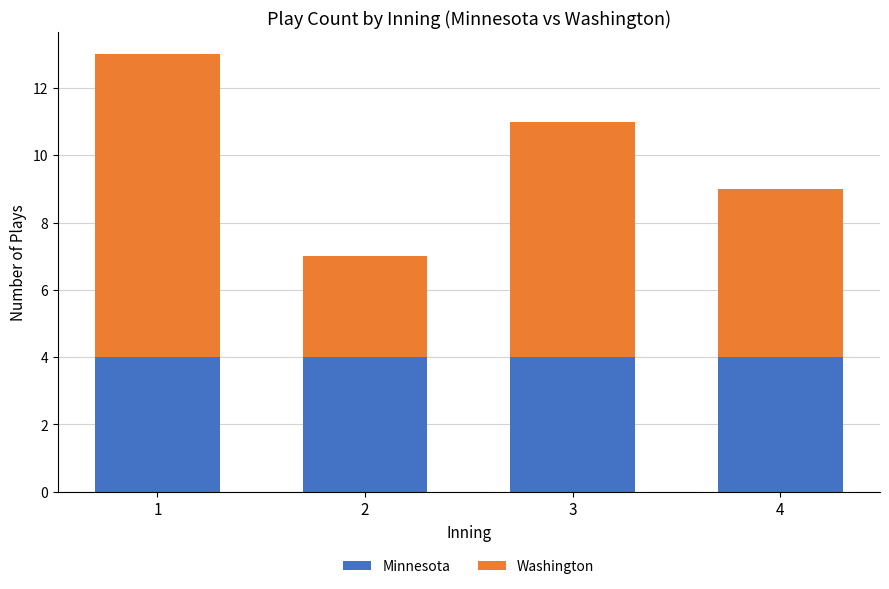

Is it true that Minnesota equals 4 at 1?

True